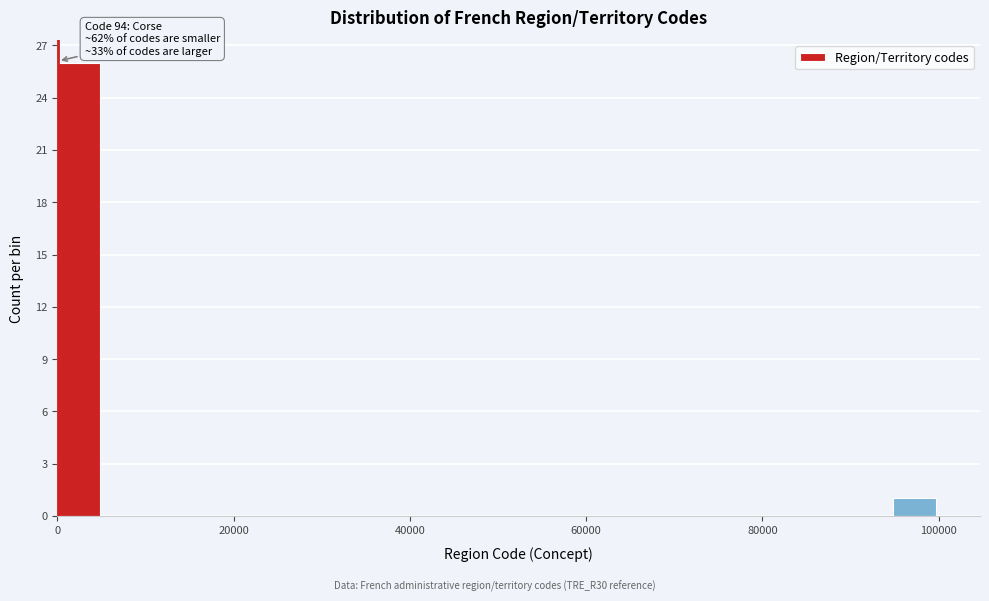

Read against the x-axis, roughly where is the centre of the tallest bar?

2000